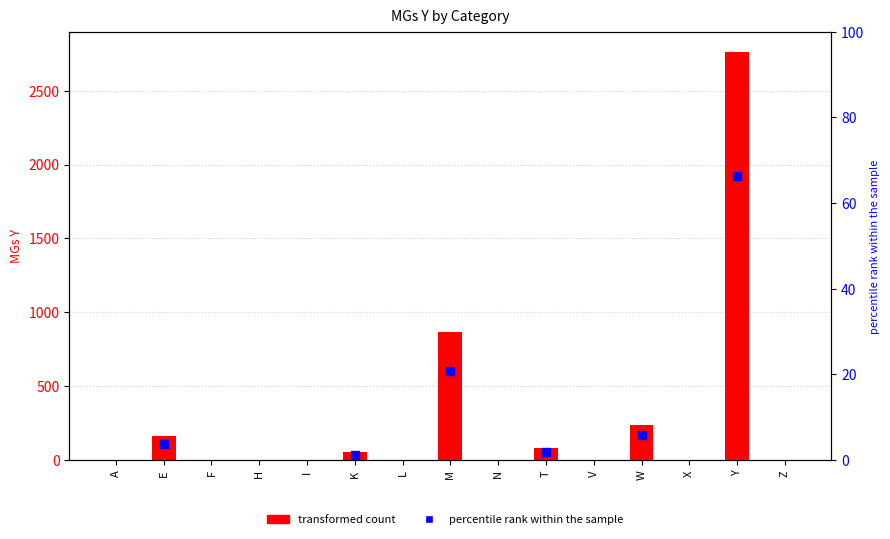

What is the change in value from W to Z?

-240